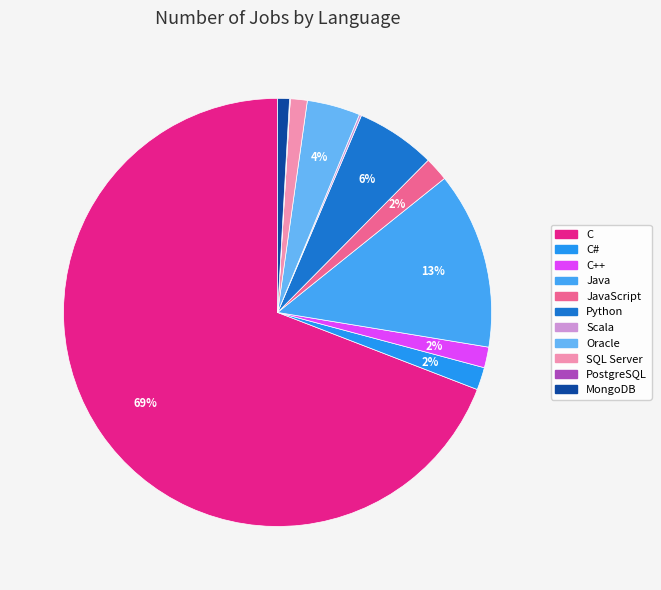

How many segments does this pie chart have?

12